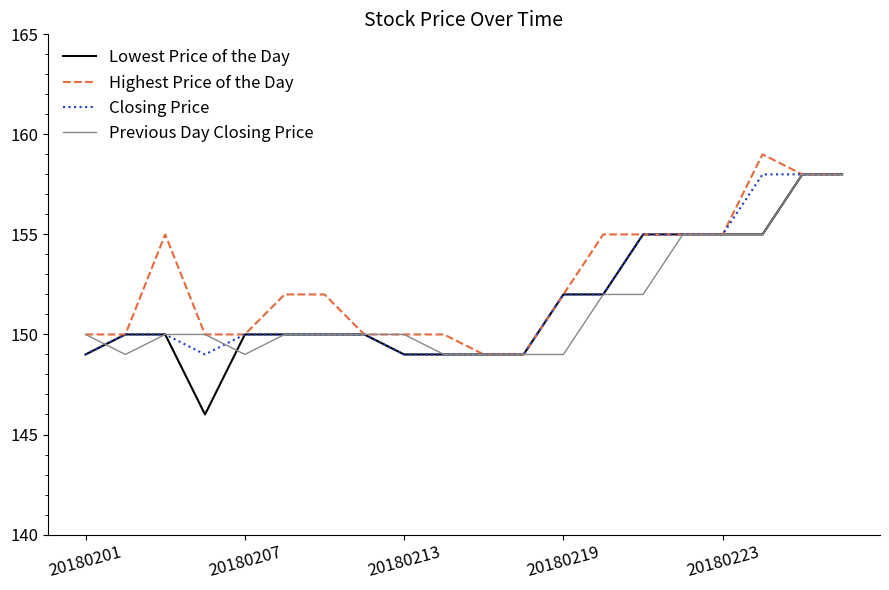

What is the smallest value displayed?

146